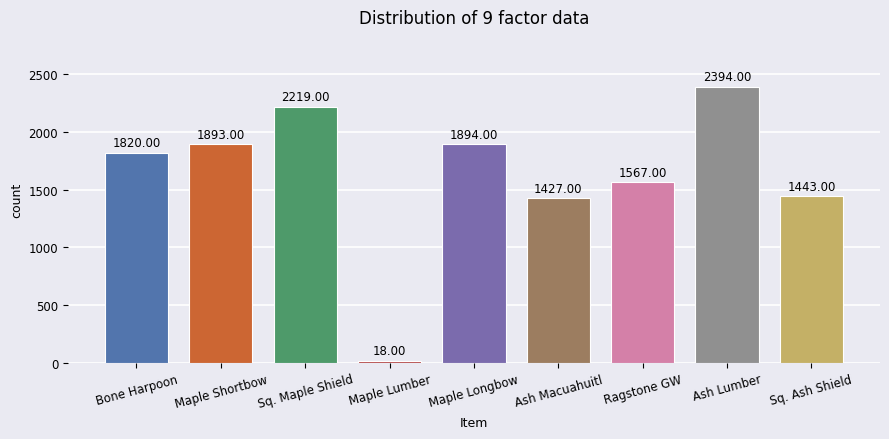

Reading left to right, what are all the values shown in this chart?

Bone Harpoon=1820	Maple Shortbow=1893	Sq. Maple Shield=2219	Maple Lumber=18	Maple Longbow=1894	Ash Macuahuitl=1427	Ragstone GW=1567	Ash Lumber=2394	Sq. Ash Shield=1443